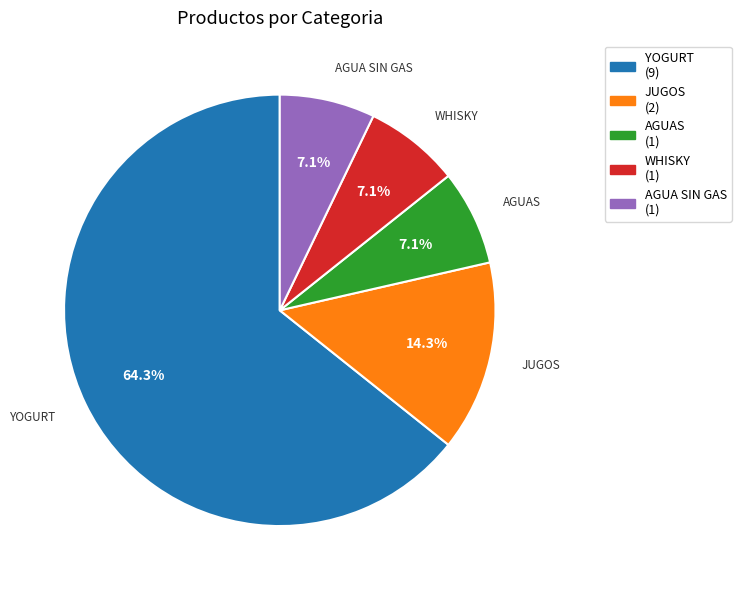

The AGUAS slice represents 7% of the pie. True or false?

True